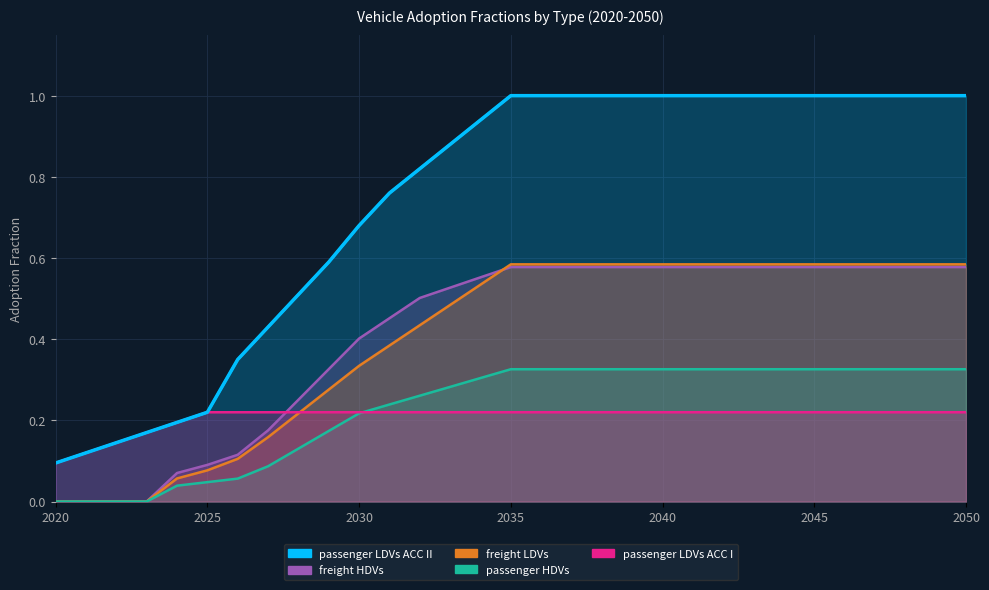

Reading left to right, extract all data points from this chart.

passenger LDVs ACC I: 0.1	0.1	0.1	0.2	0.2	0.2	0.2	0.2	0.2	0.2	0.2	0.2	0.2	0.2	0.2	0.2	0.2	0.2	0.2	0.2	0.2	0.2	0.2	0.2	0.2	0.2	0.2	0.2	0.2	0.2	0.2
passenger LDVs ACC II: 0.1	0.1	0.1	0.2	0.2	0.2	0.3	0.4	0.5	0.6	0.7	0.8	0.8	0.9	0.9	1.0	1.0	1.0	1.0	1.0	1.0	1.0	1.0	1.0	1.0	1.0	1.0	1.0	1.0	1.0	1.0
passenger HDVs: 0.0	0.0	0.0	0.0	0.0	0.0	0.1	0.1	0.1	0.2	0.2	0.2	0.3	0.3	0.3	0.3	0.3	0.3	0.3	0.3	0.3	0.3	0.3	0.3	0.3	0.3	0.3	0.3	0.3	0.3	0.3
freight LDVs: 0.0	0.0	0.0	0.0	0.1	0.1	0.1	0.2	0.2	0.3	0.3	0.4	0.4	0.5	0.5	0.6	0.6	0.6	0.6	0.6	0.6	0.6	0.6	0.6	0.6	0.6	0.6	0.6	0.6	0.6	0.6
freight HDVs: 0.0	0.0	0.0	0.0	0.1	0.1	0.1	0.2	0.3	0.3	0.4	0.5	0.5	0.5	0.6	0.6	0.6	0.6	0.6	0.6	0.6	0.6	0.6	0.6	0.6	0.6	0.6	0.6	0.6	0.6	0.6